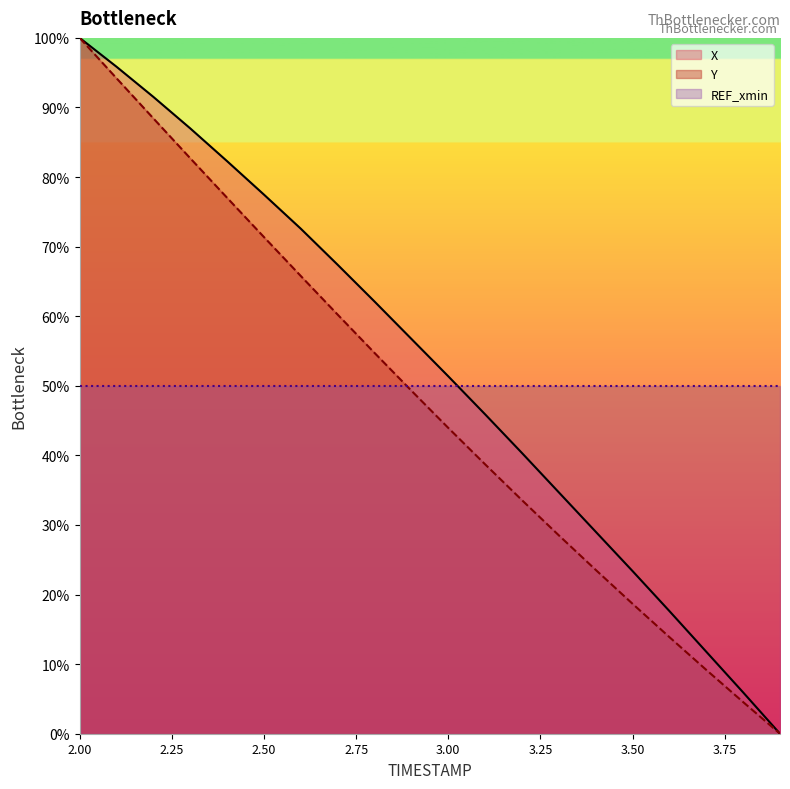

At which label is Y closest to 50?

2.9